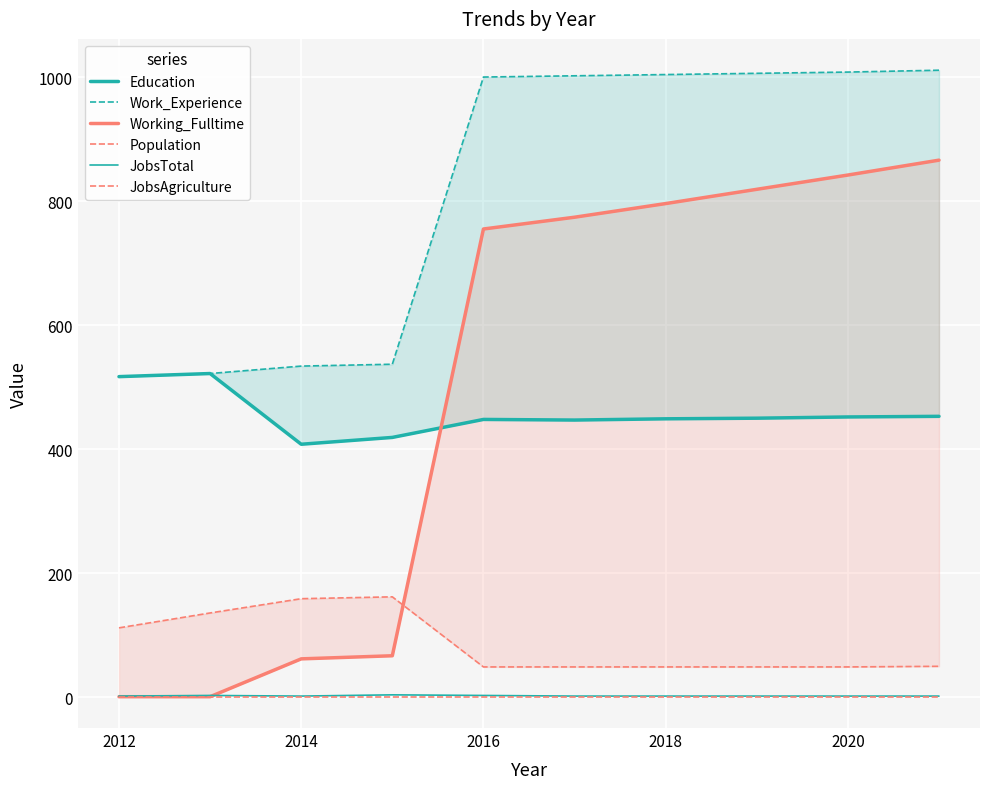

Is it true that JobsAgriculture equals 1 at 2020?

False